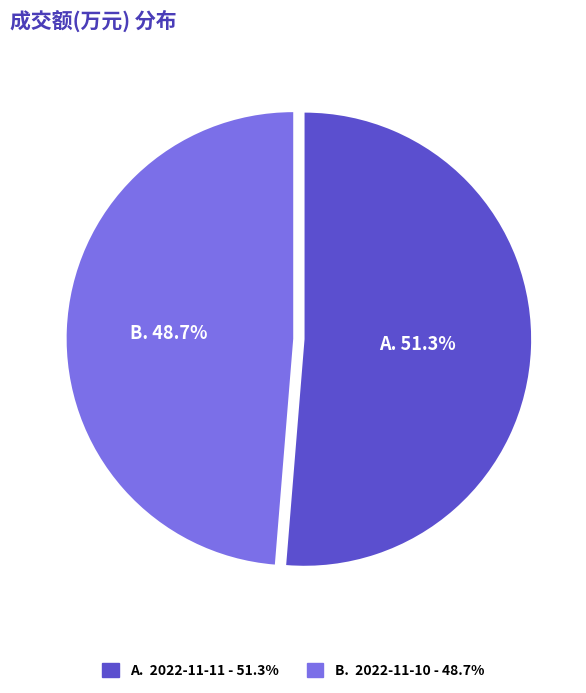

Is there a majority slice in this chart?

Yes